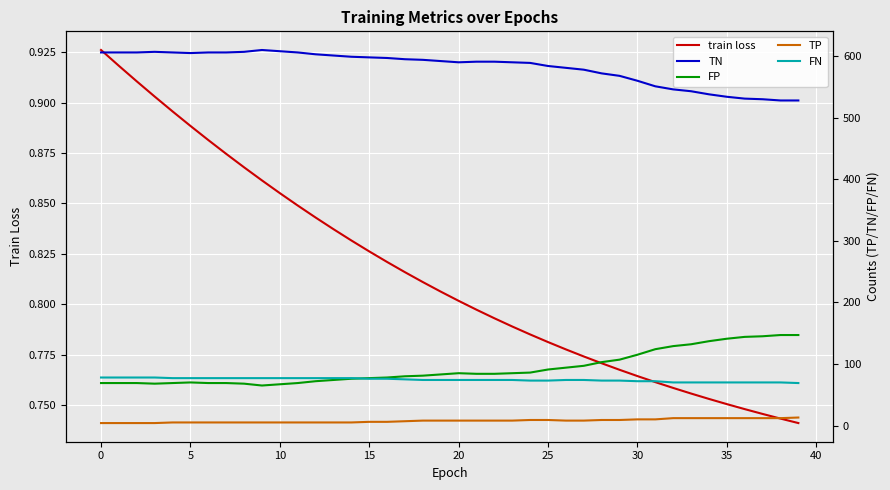

Which category has the highest value in the train loss series?

0